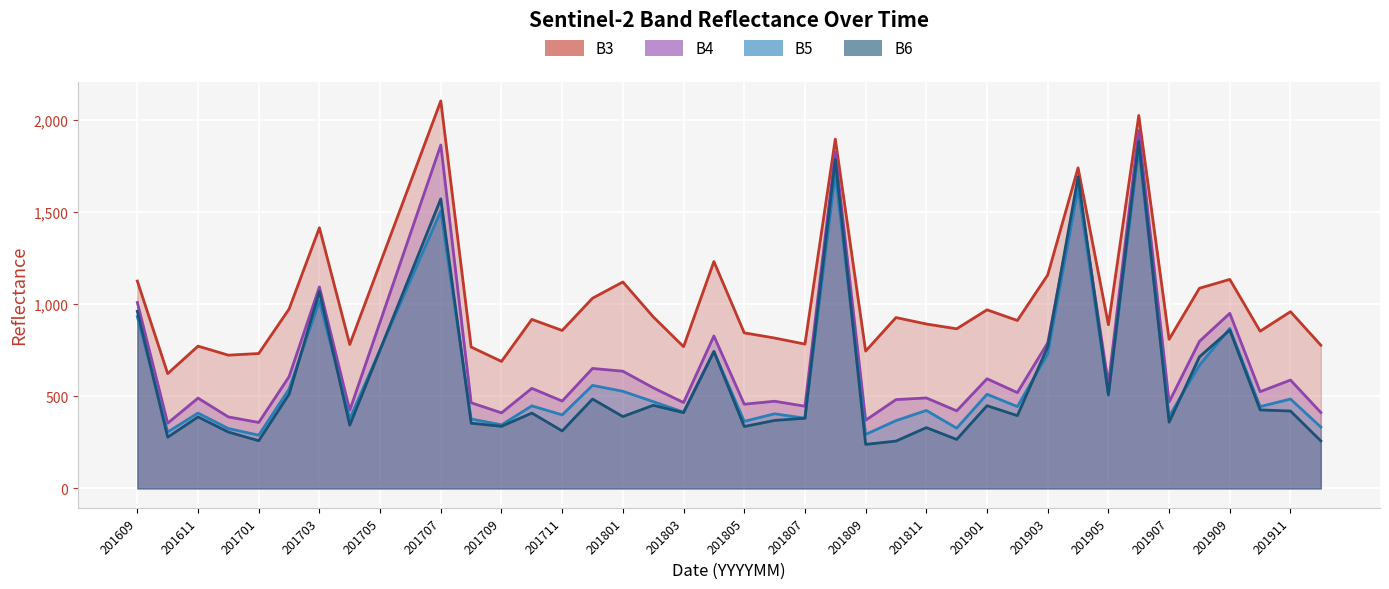

How many distinct data groups are displayed?

4